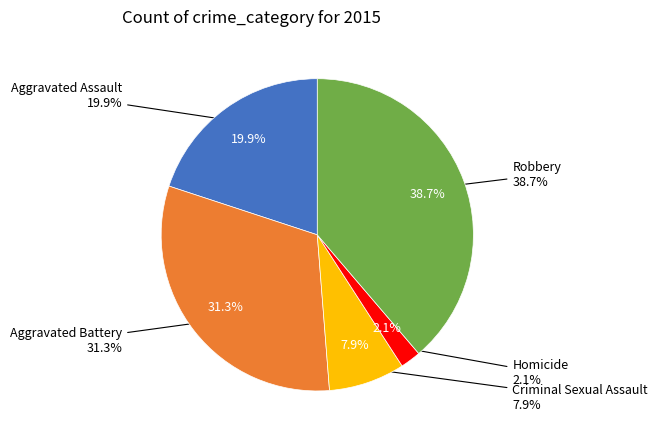

Which slice is the largest?

Robbery